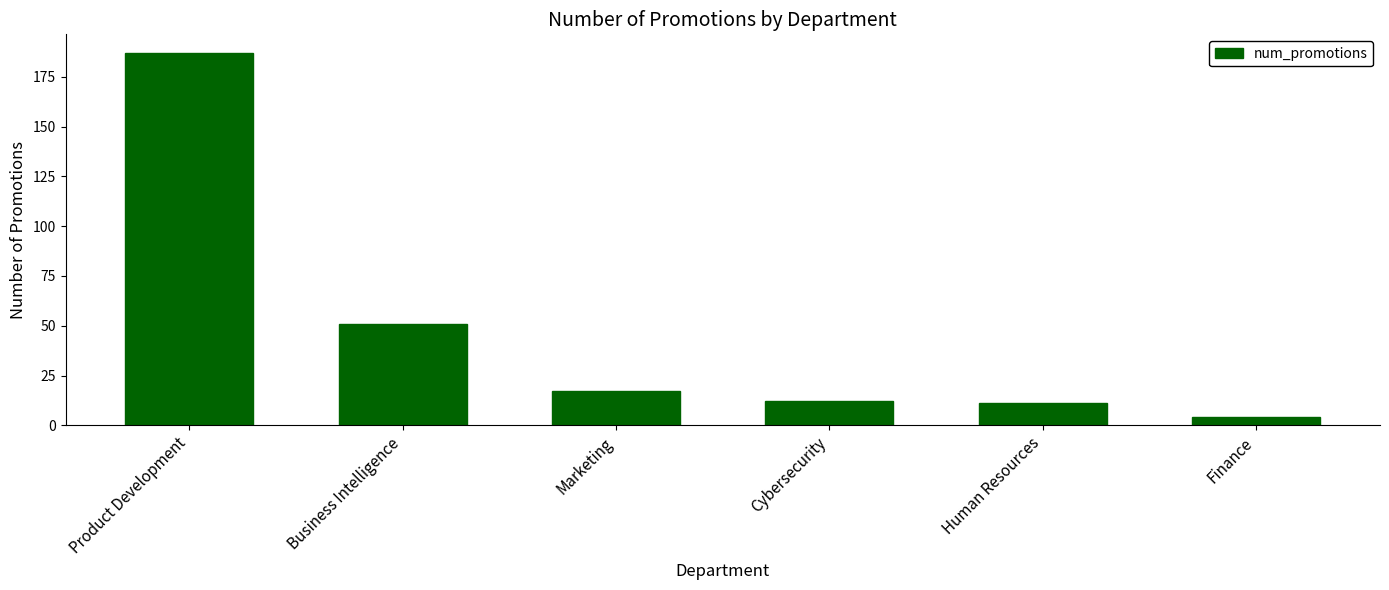

At which label is the value closest to 95?

Business Intelligence